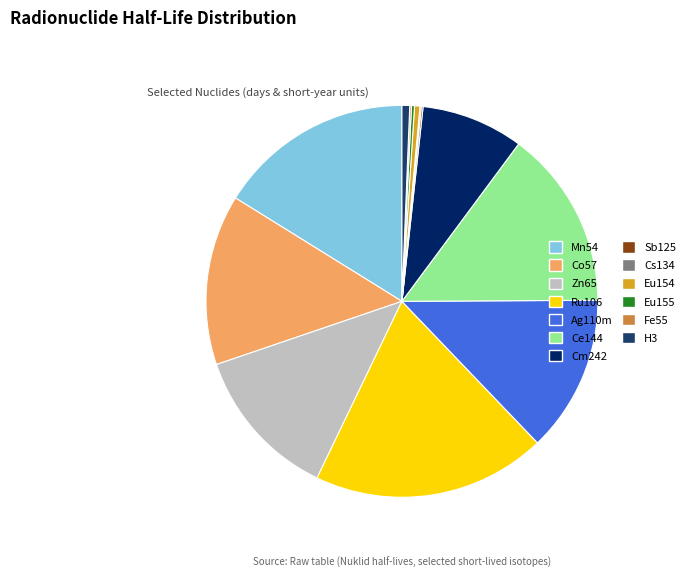

What is the largest slice in the pie chart?

Ru106